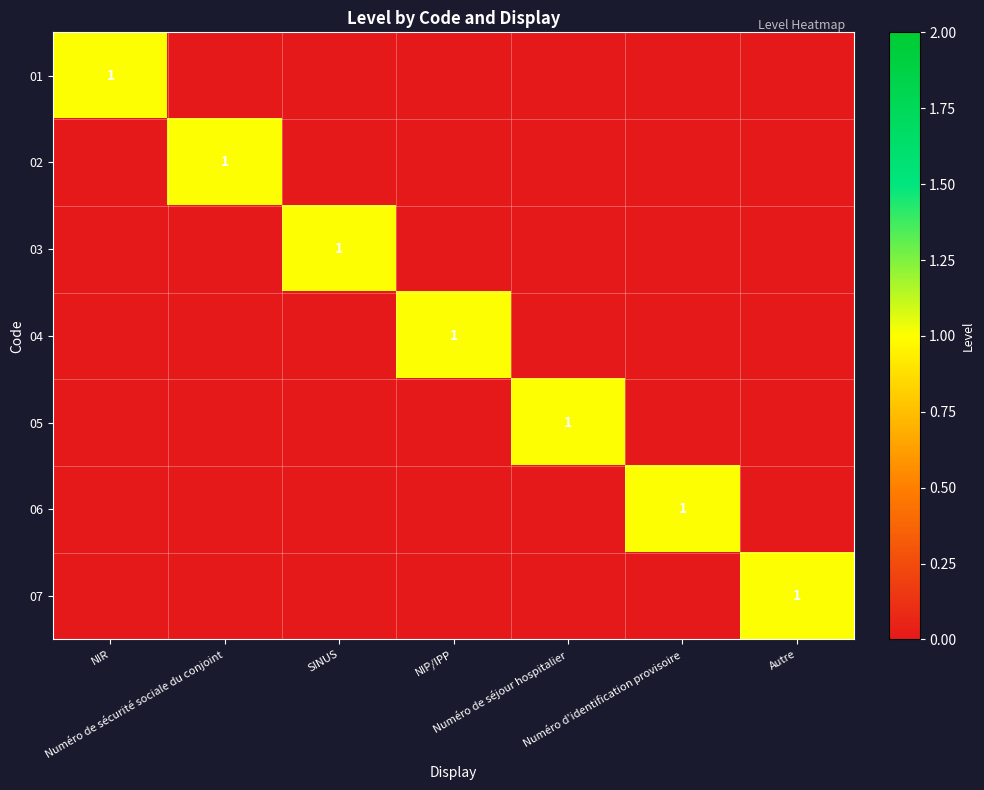

Between NIP/IPP and NIR, which is larger?

NIR